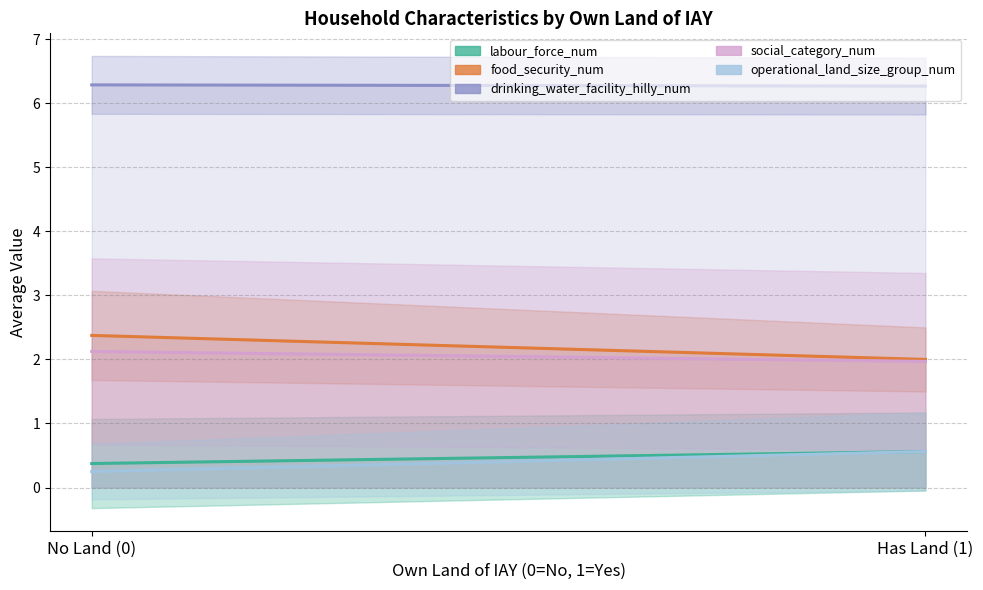

What is the spread (max minus min) of values at No Land (0)?

6.0